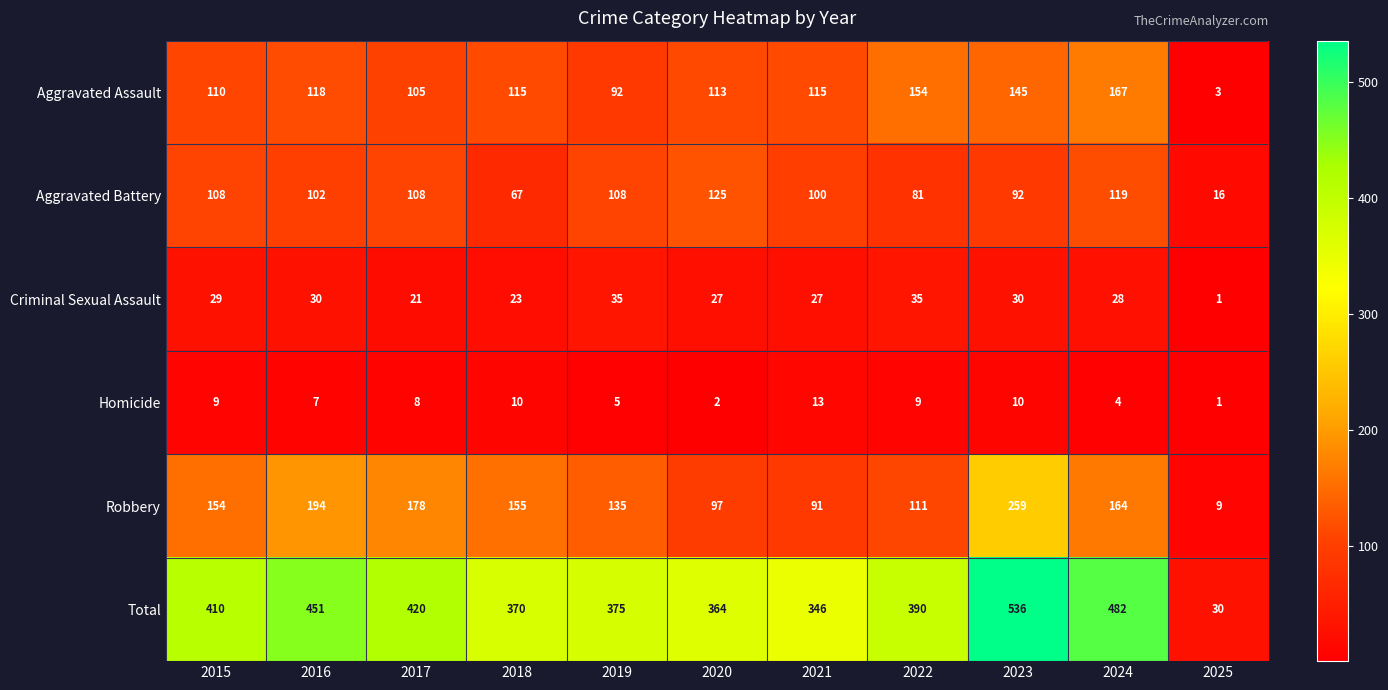

Is it true that Total equals 375 at 2019?

True